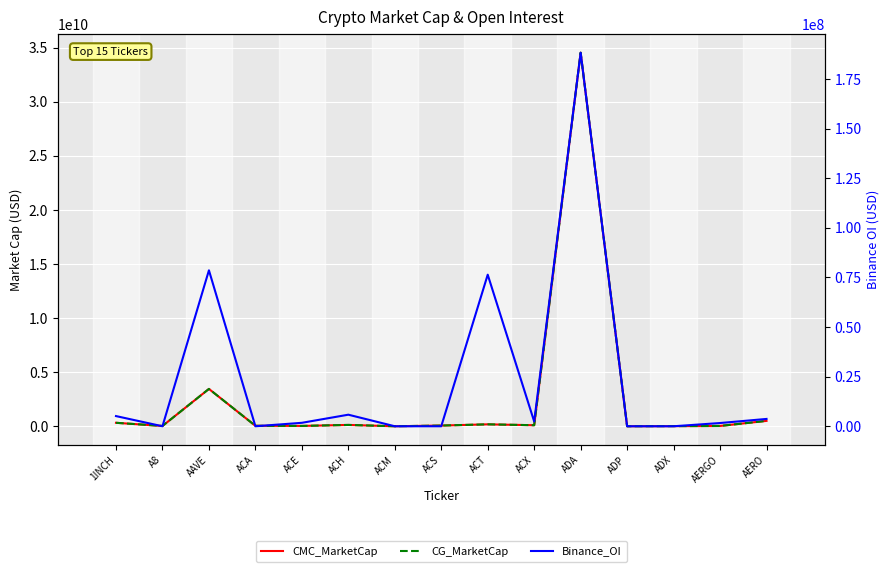

What is the approximate value of CG_MarketCap at ADX?

17468480